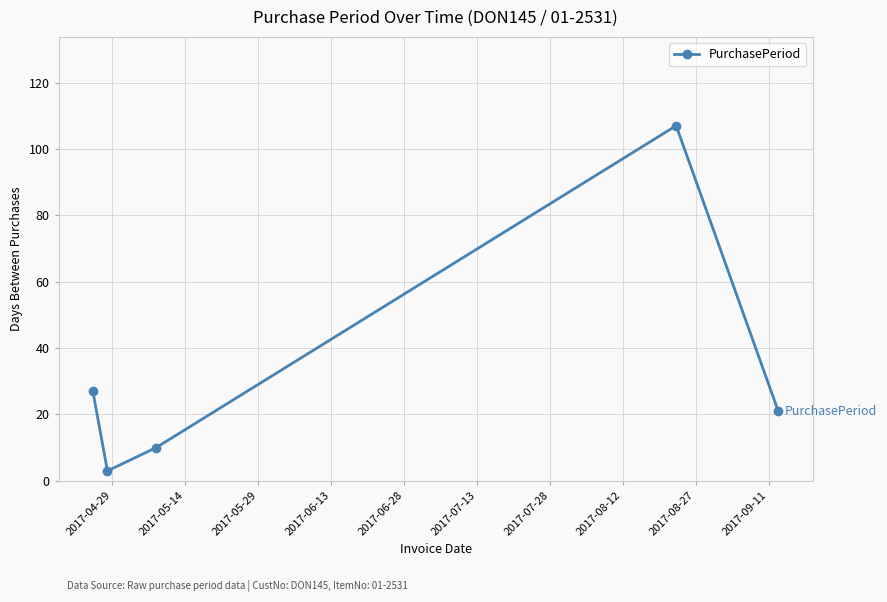

What is the average value?

34